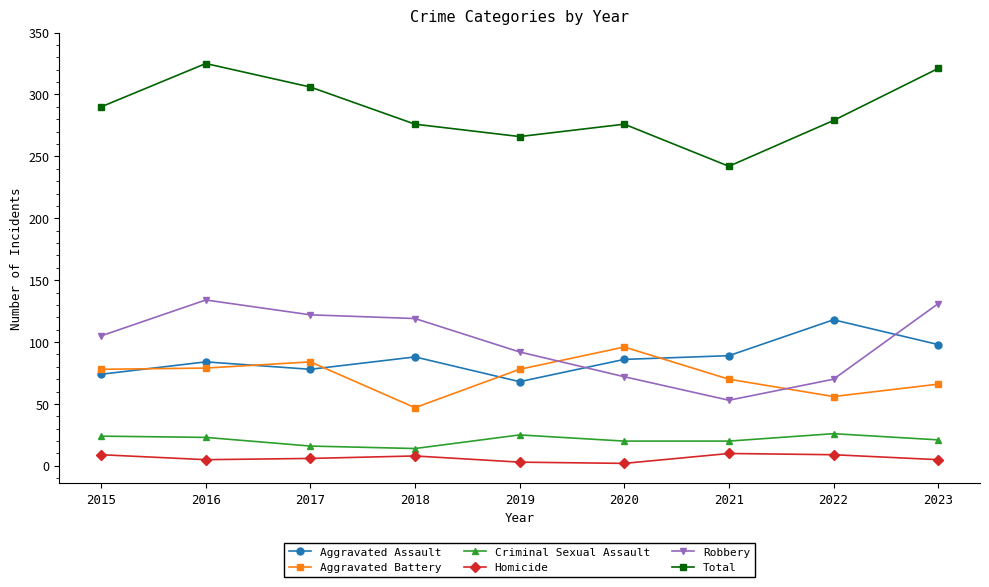

How many times do Aggravated Battery and Robbery cross each other?

2